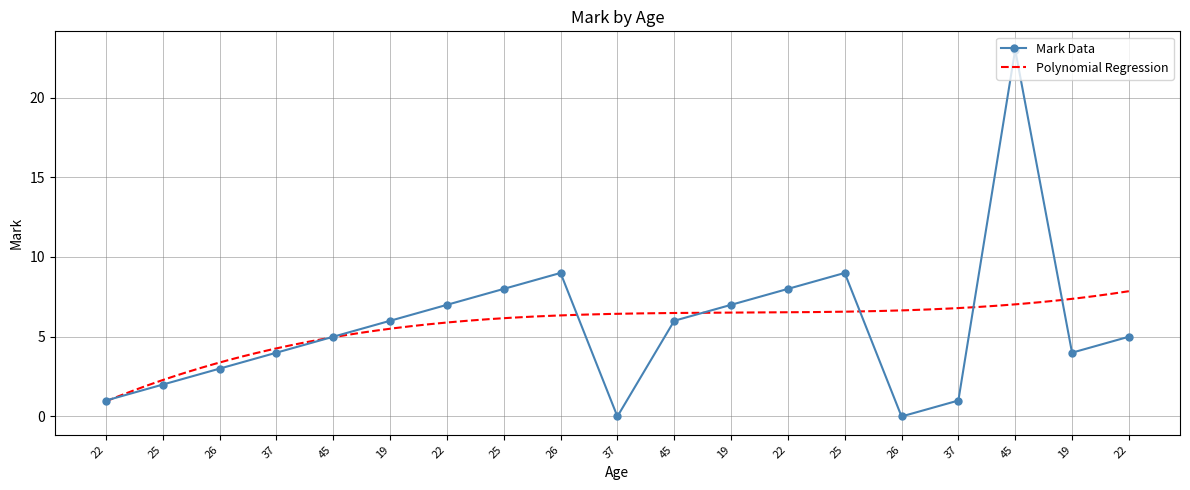

What is the difference between the maximum and minimum values?

23